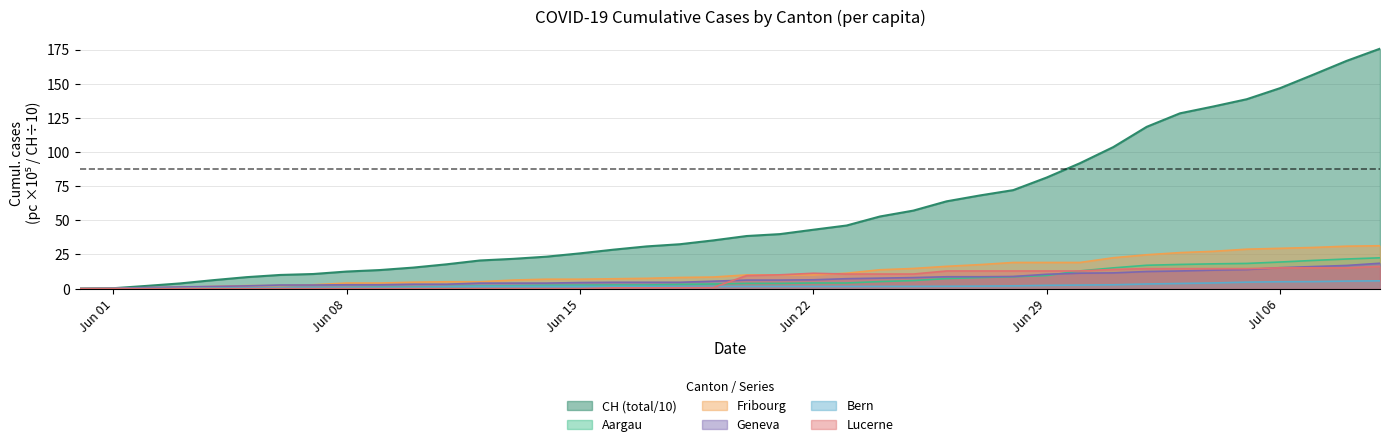

Is the value of CH at 2020-06-26 greater than the value of BE_pc at 2020-06-24?

Yes